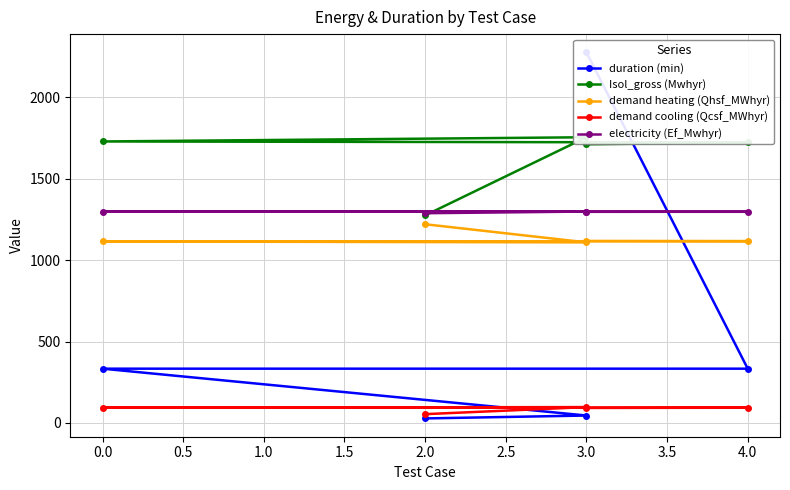

The value of electricity (Ef_Mwhyr) at 2.0 is 1863.5. True or false?

False